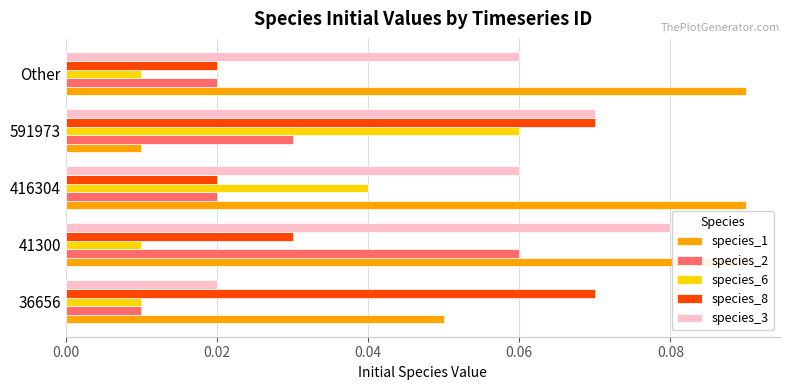

How many data points does each series have?

5